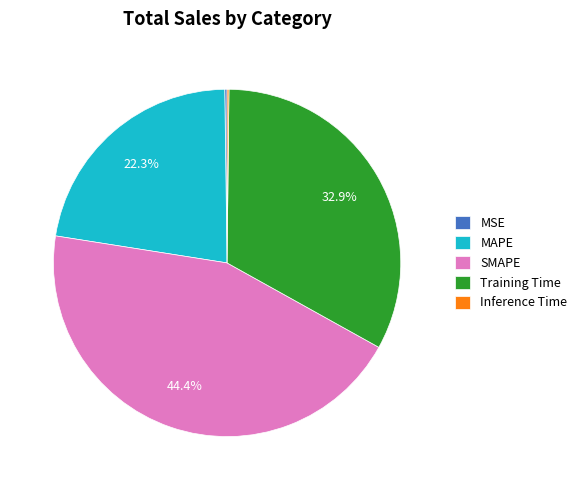

Is there a majority slice in this chart?

No